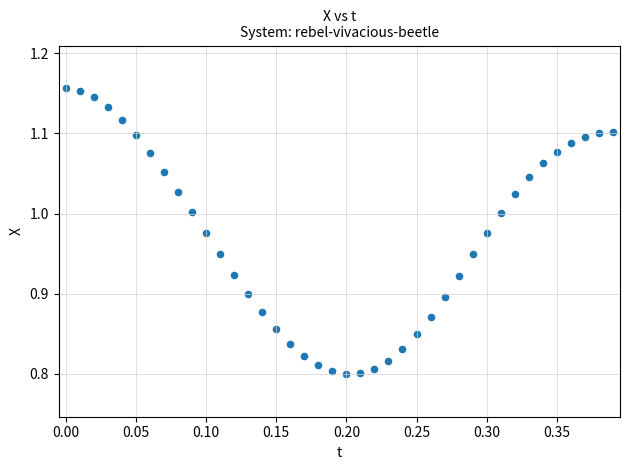

What is the range of X values (max minus min)?

0.4